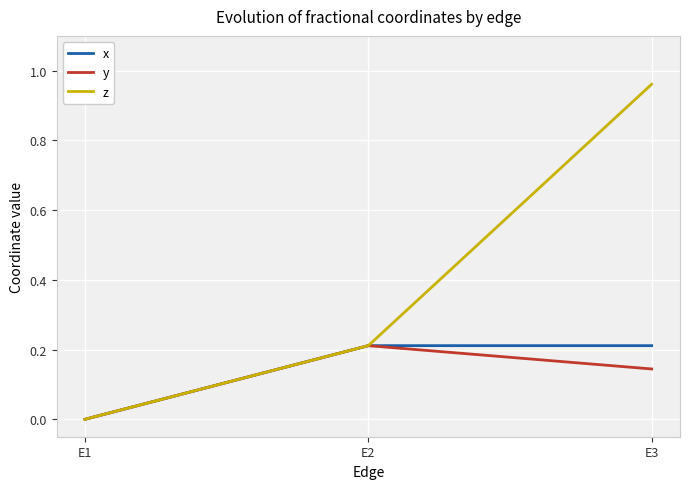

Which series changed the most between E2 and E3?

z